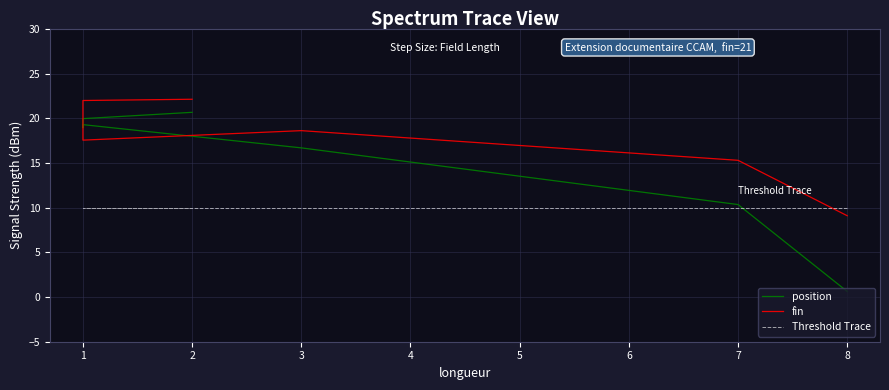

At which category does fin reach its first local peak?

3